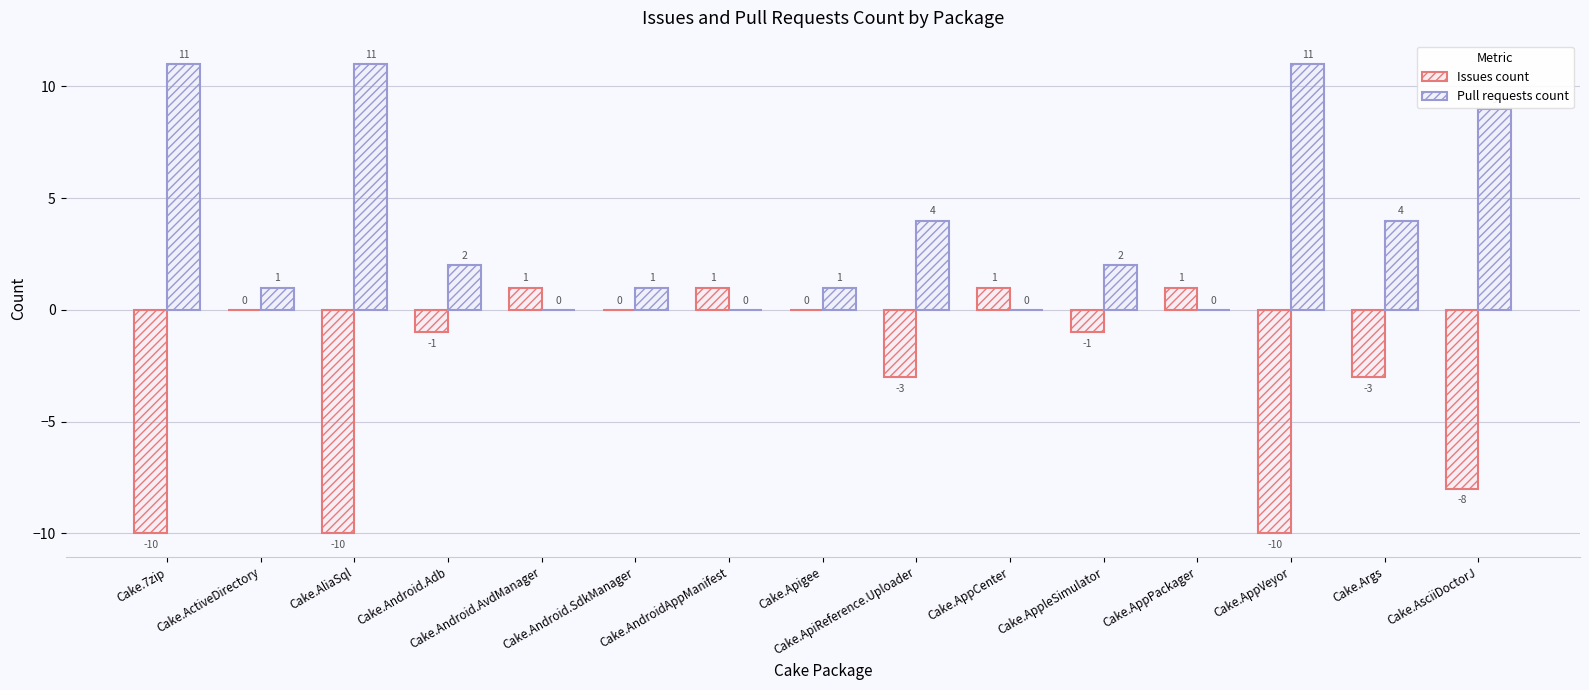

What is the highest value of the Pull requests count series?

11